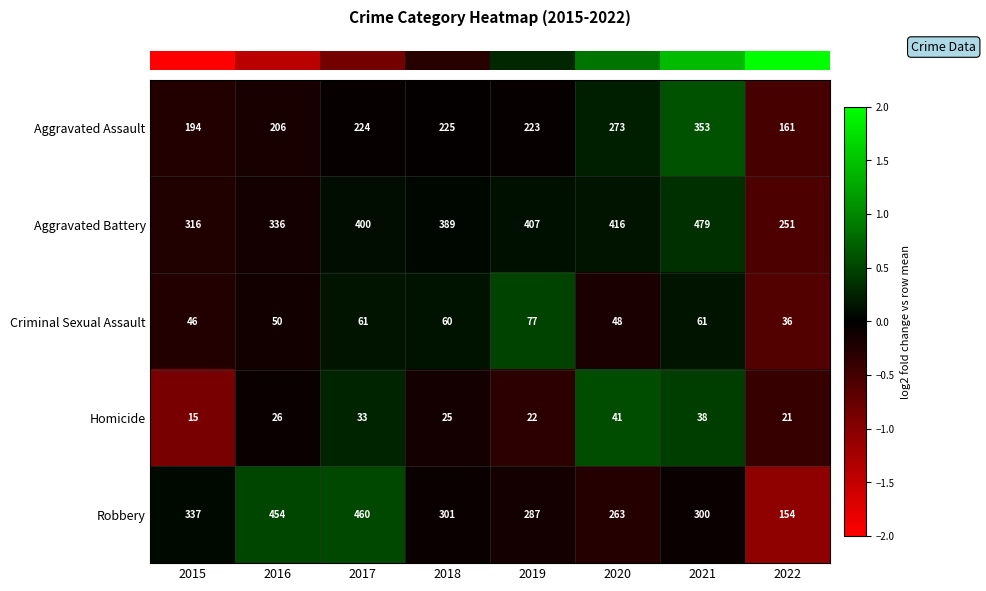

Which series has the largest total across all categories?

Aggravated Battery